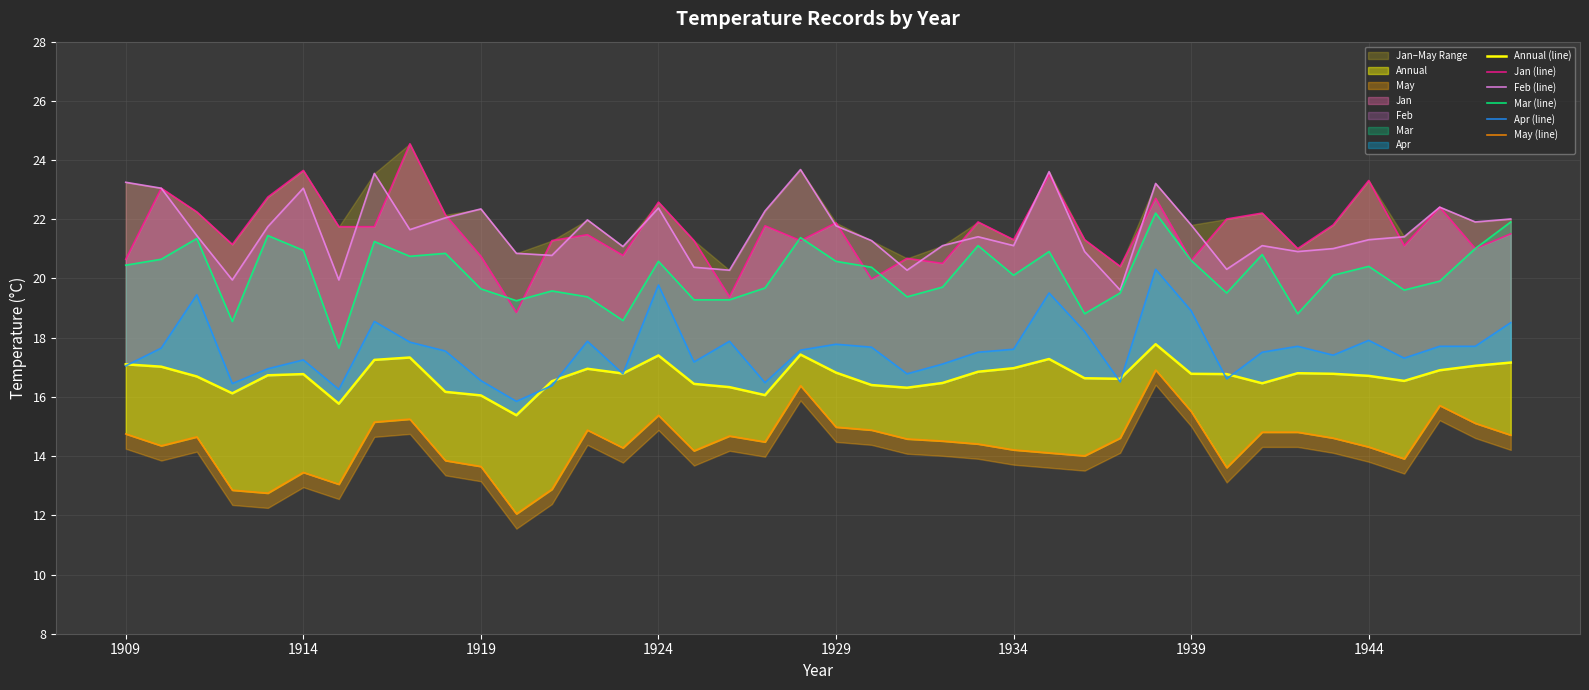

Rank the series by their maximum value, from lowest to highest.

May (line), Annual (line), Apr (line), Mar (line), Feb (line), Jan (line)